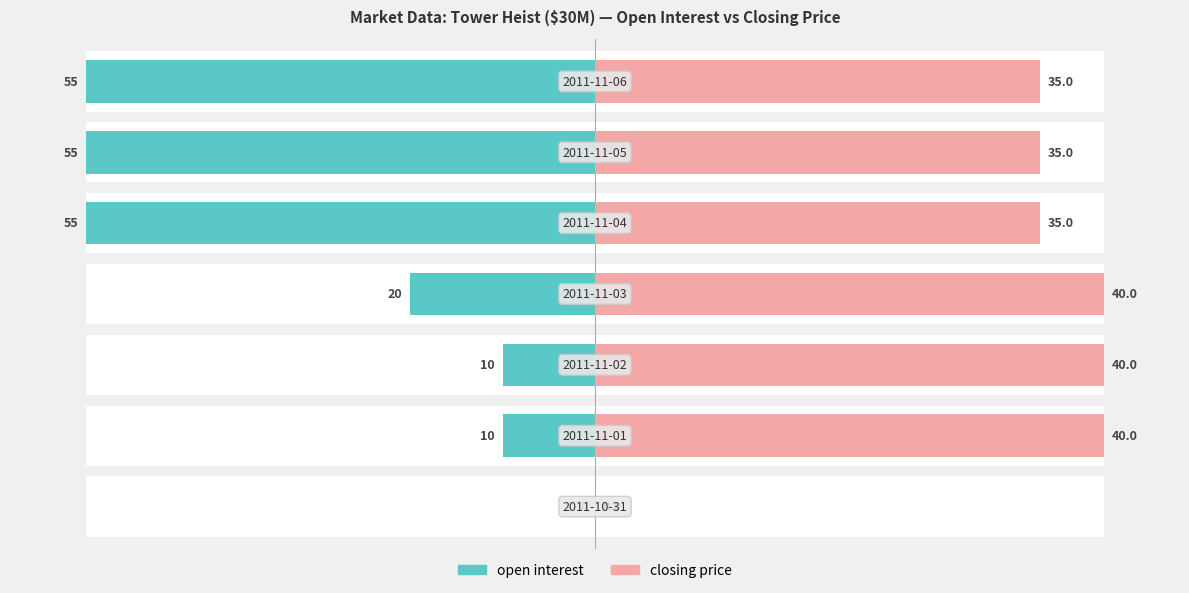

The value of closing price at 6 is 153.3. True or false?

False